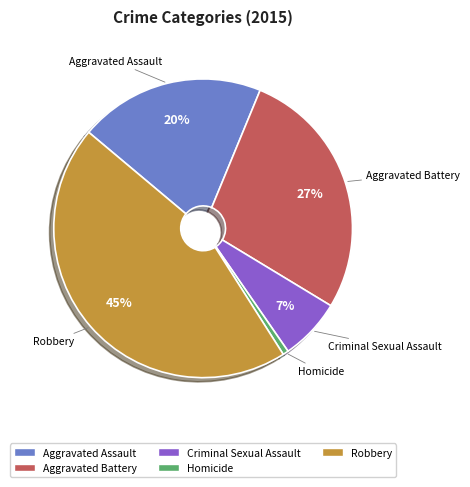

Rank the categories by value from highest to lowest.

Robbery, Aggravated Battery, Aggravated Assault, Criminal Sexual Assault, Homicide